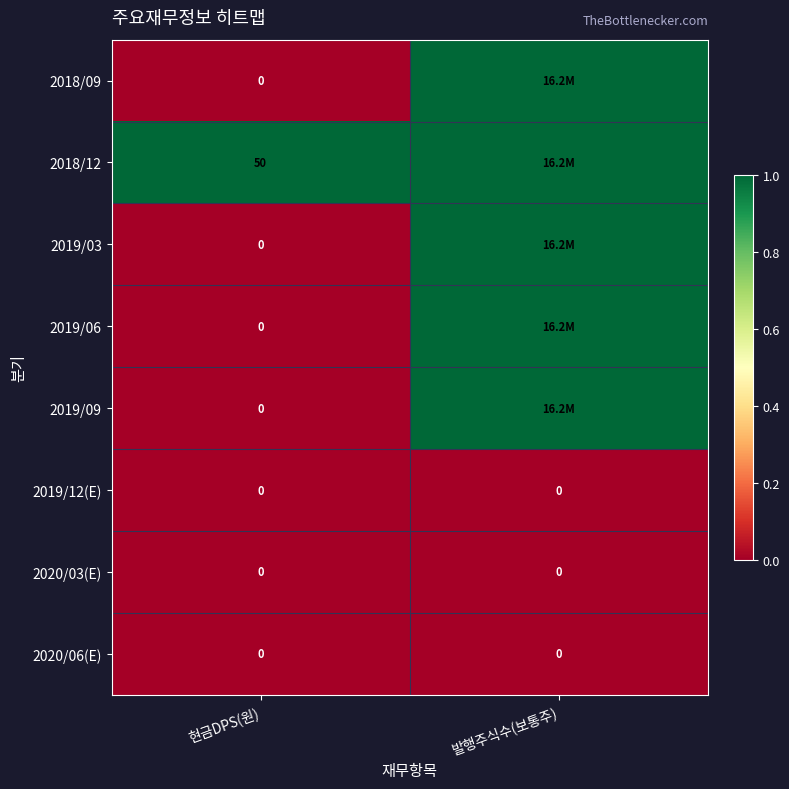

What is the total value across all series at 현금DPS(원)?

50